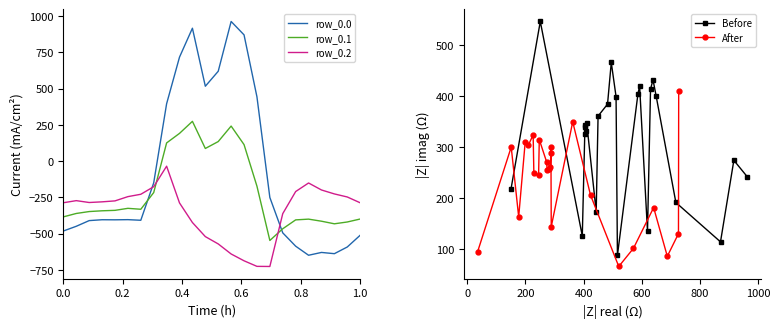

Which series ends up on top after the final intersection of row_0.0 and row_0.1?

row_0.1